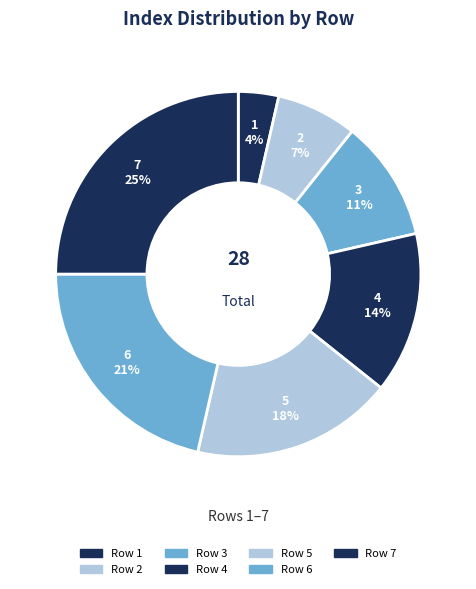

Is it true that 6 is 15% of the pie?

False